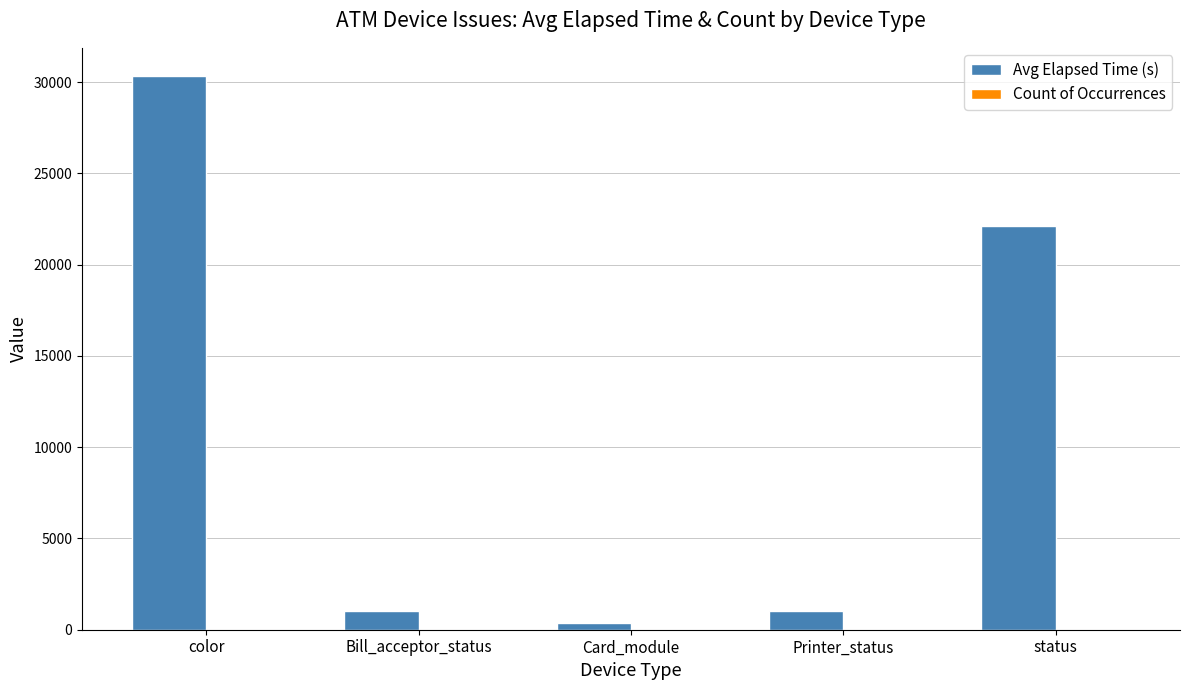

How many data points does each series have?

5